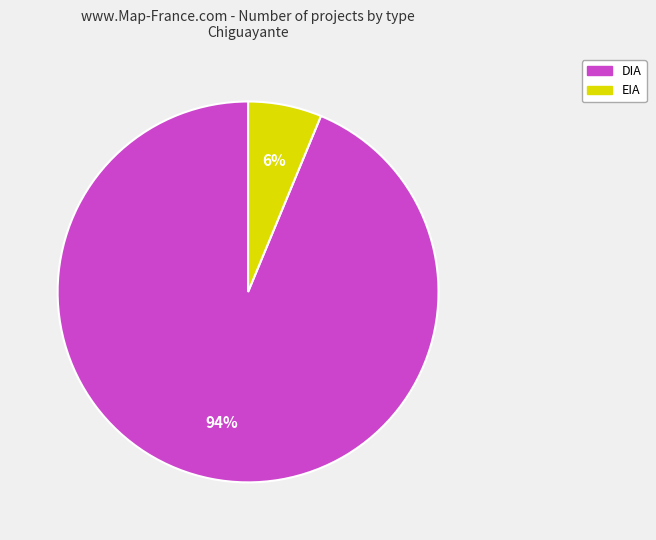

To the nearest percent, what is the combined percentage of EIA and DIA?

100%